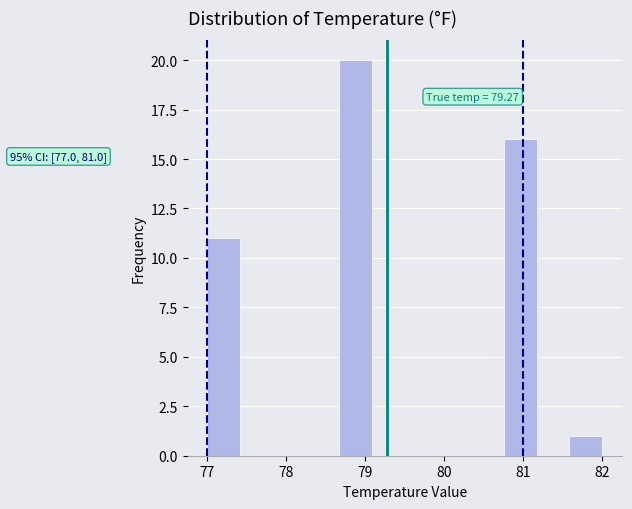

Over which range of the x-axis is the bar tallest?

78.7 to 79.1